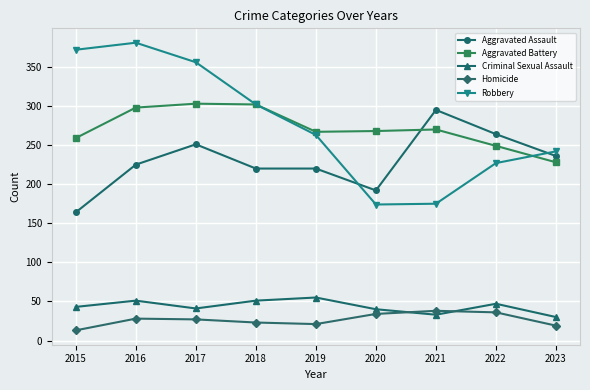

True or false: Robbery and Homicide cross at least once.

False